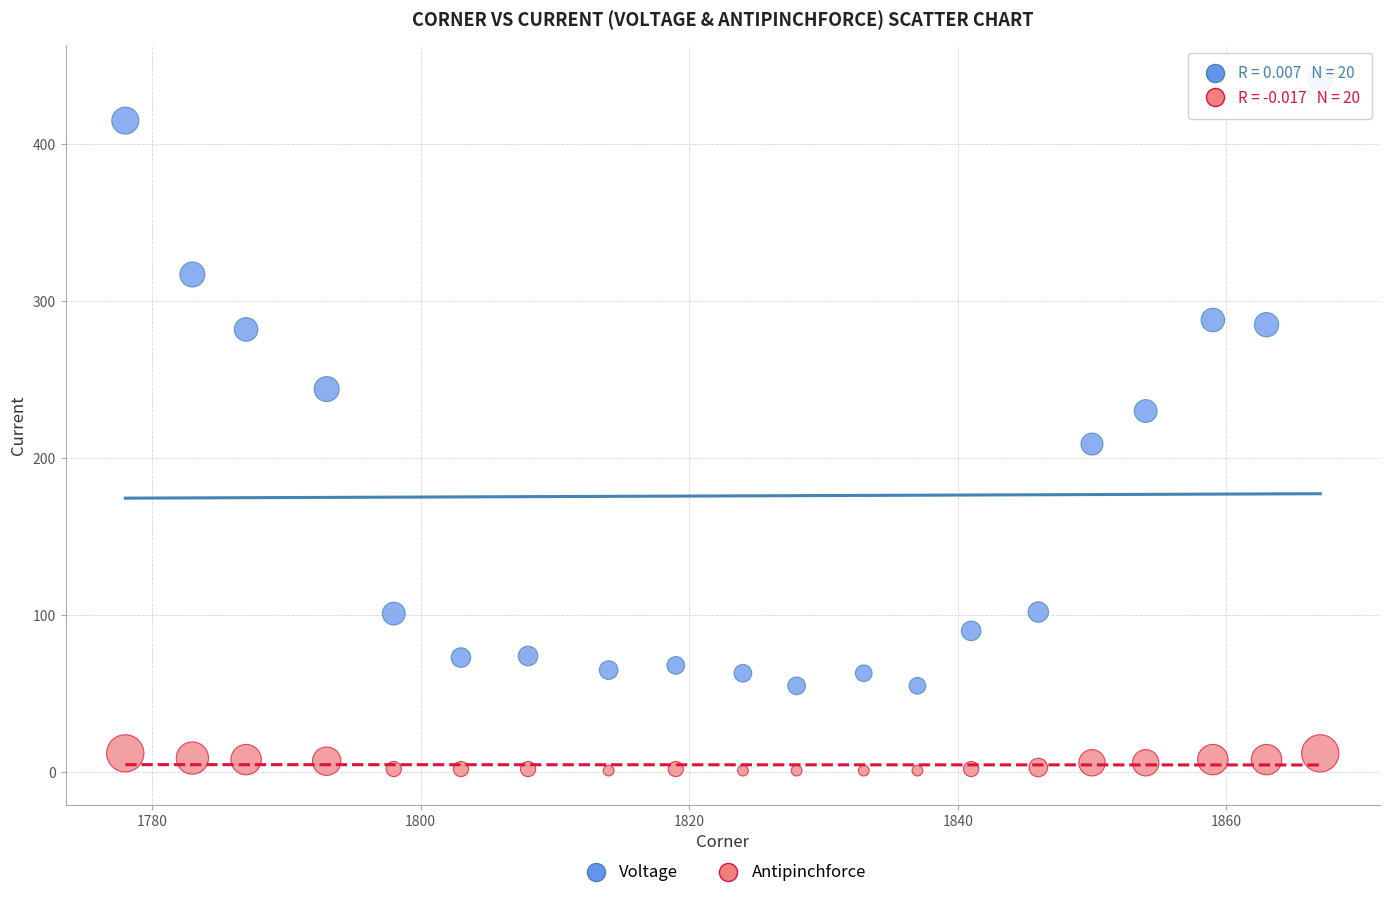

What is the X range (max minus min) for the scatter plot?

89